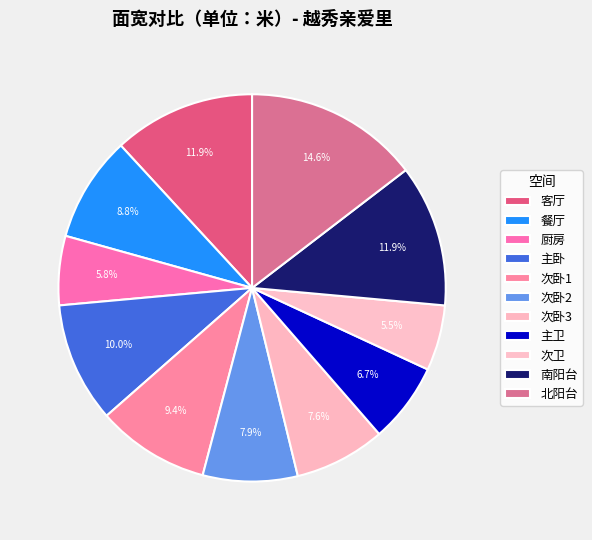

Between 次卧3 and 次卫, which is larger?

次卧3